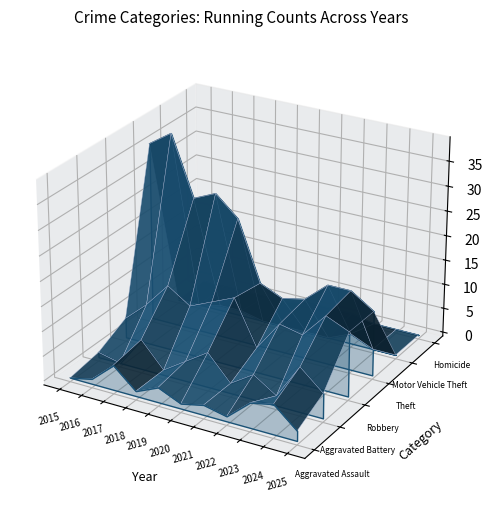

List the labels in order of Robbery value, largest first.

2017, 2020, 2019, 2016, 2018, 2024, 2015, 2022, 2025, 2023, 2021